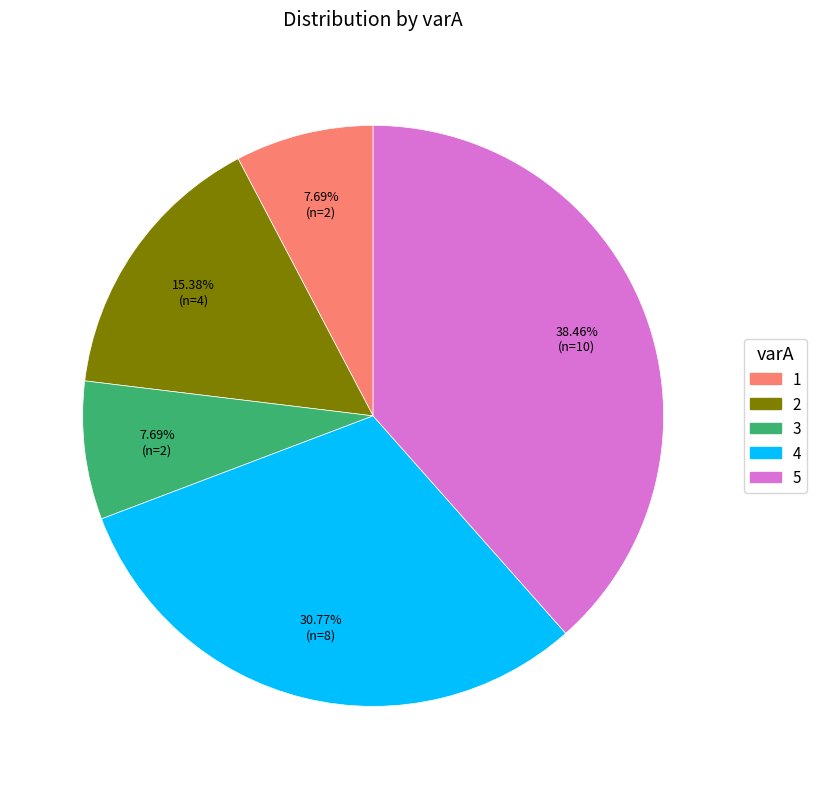

Count the number of slices in the pie.

5